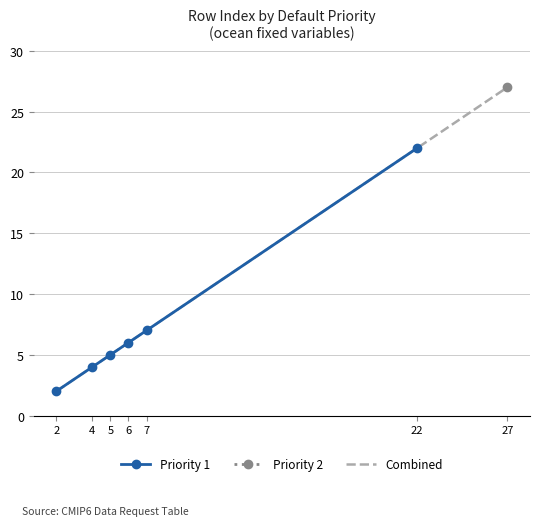

List the labels in order of value, smallest first.

2, 4, 5, 6, 7, 22